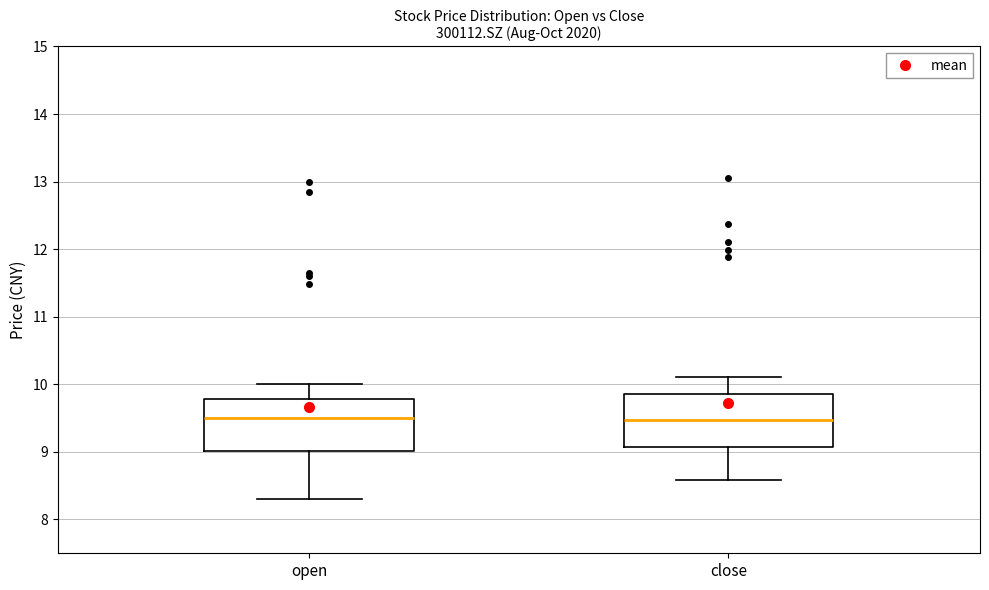

Reading left to right, read every box against the y-axis: the position of its median line, the range the box covers, and the ends of its whiskers. The values are not printed on the chart, so give them approximately, as read against the axis.

open: median 9.5, box 9.0 to 9.8, whiskers 8.3 to 10.0
close: median 9.5, box 9.1 to 9.9, whiskers 8.6 to 10.1